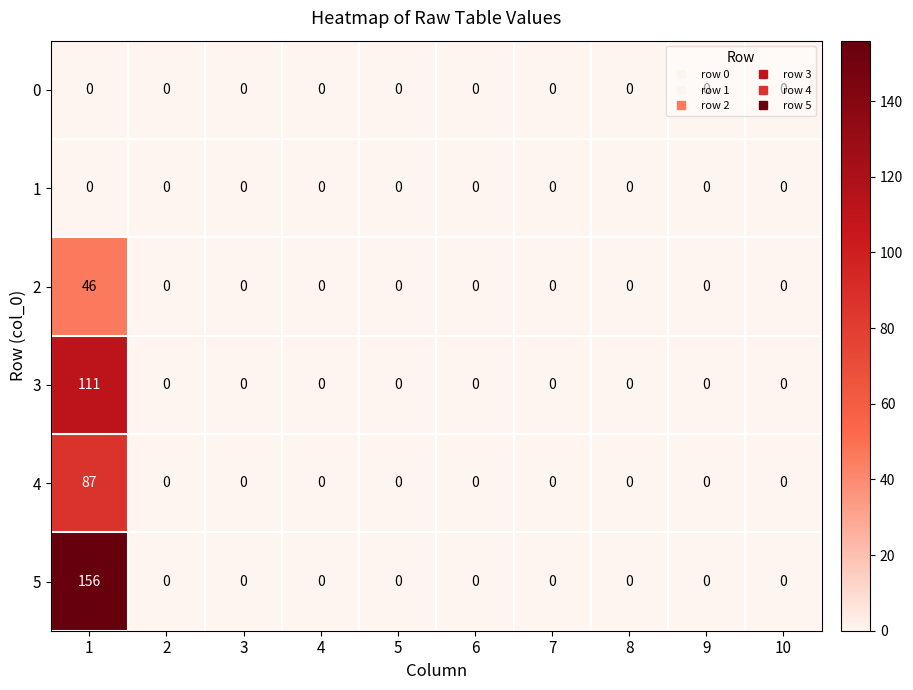

At which category is the sum across all series the highest?

1